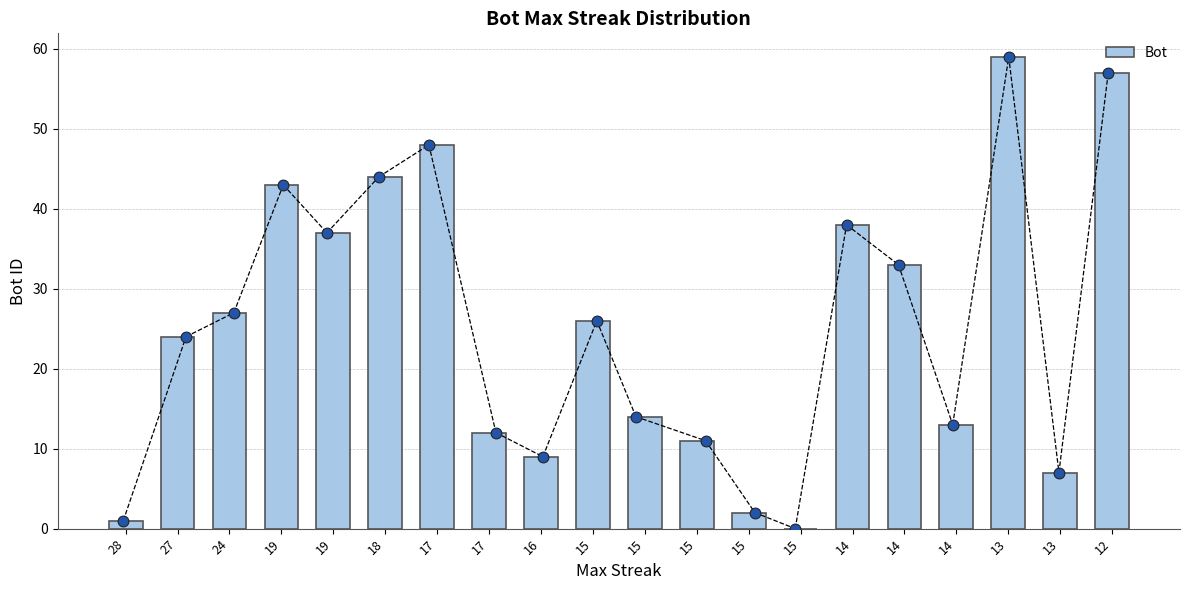

What is the change in value from 15 to 12?

+46